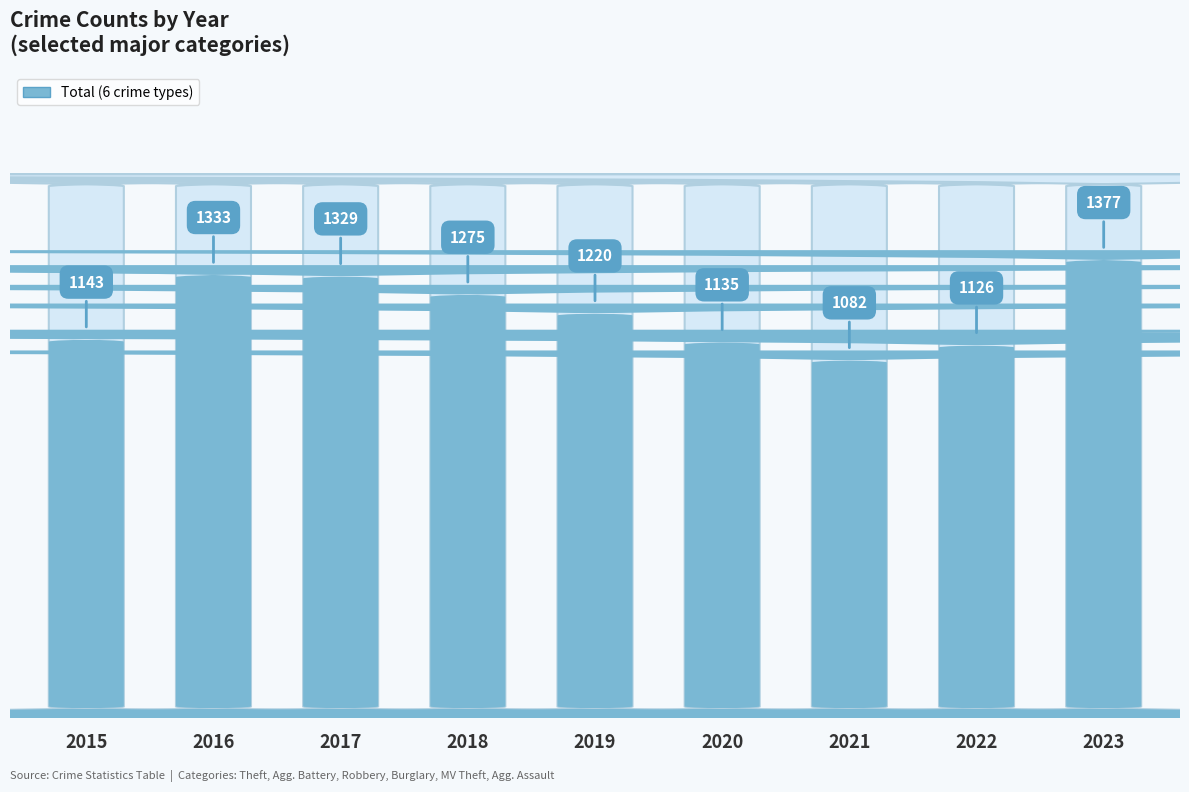

Are the bars grouped side by side (vs. stacked)?

Yes